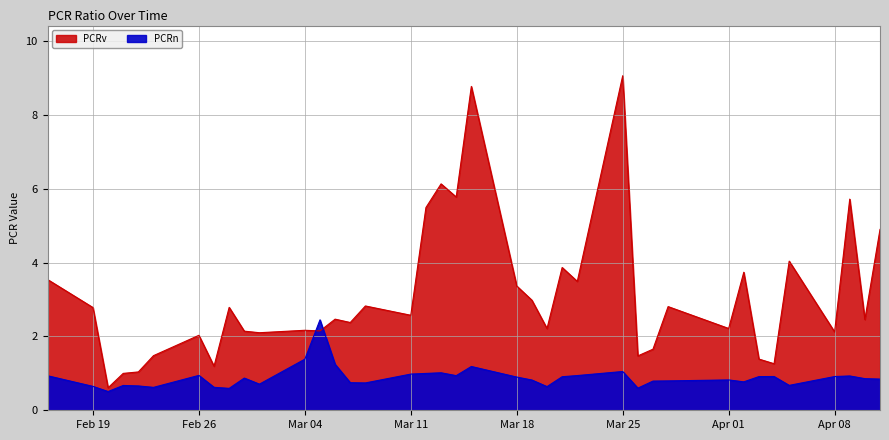

Does the chart display data point markers on the line(s)?

No